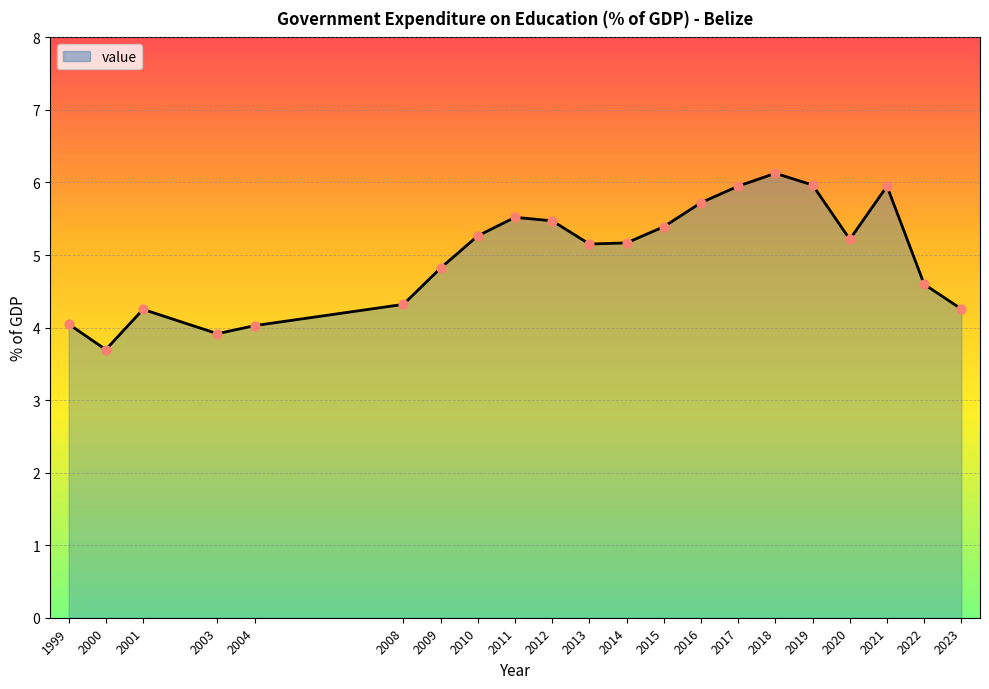

Between 2023 and 2000, which is larger?

2023